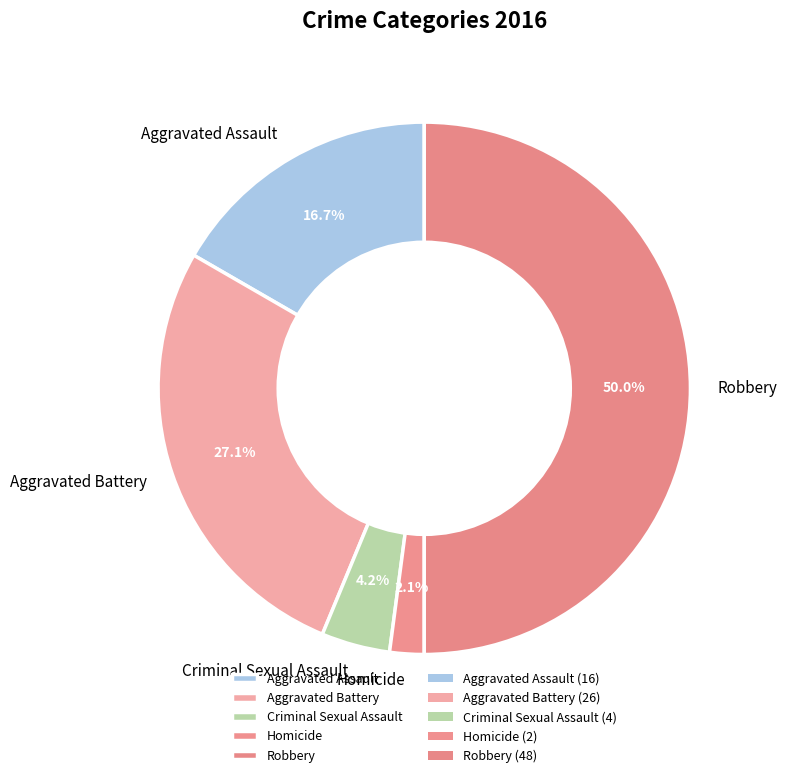

Which has a higher value, Aggravated Battery or Criminal Sexual Assault?

Aggravated Battery